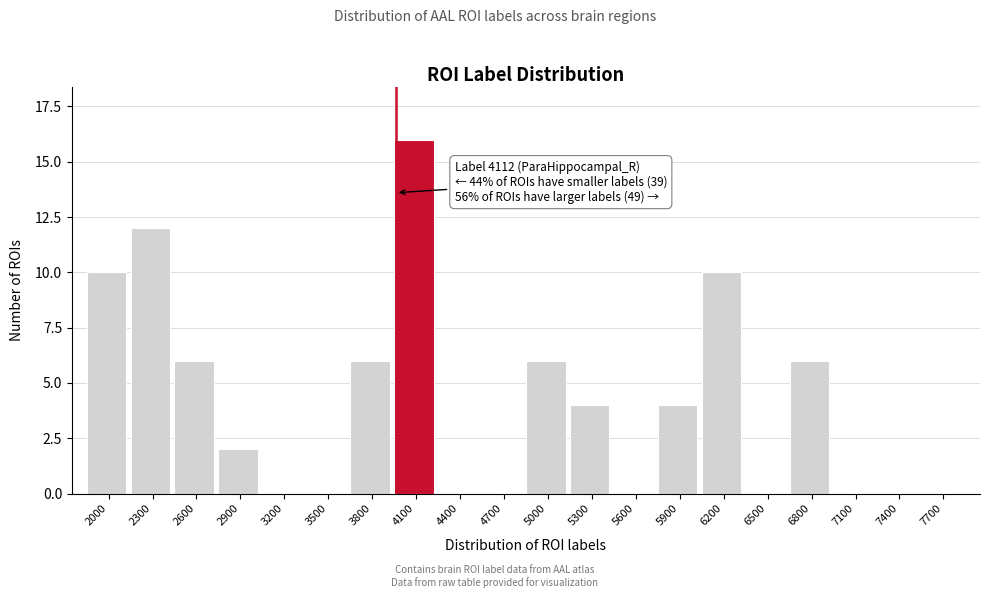

Reading left to right, transcribe all the data shown in this chart.

2000=10	2300=12	2600=6	2900=2	3200=0	3500=0	3800=6	4100=16	4400=0	4700=0	5000=6	5300=4	5600=0	5900=4	6200=10	6500=0	6800=6	7100=0	7400=0	7700=0